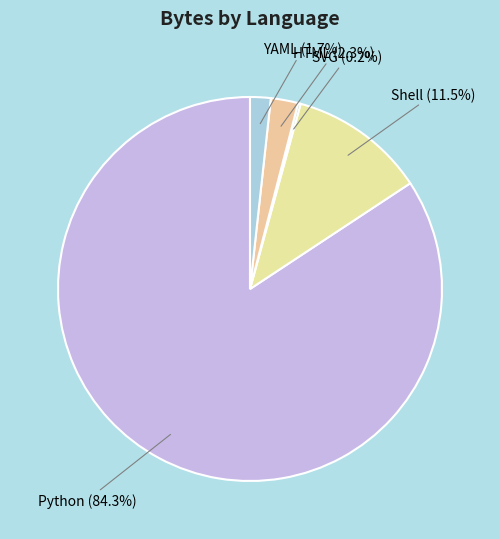

What is the total percentage of YAML and Python?

86.0%